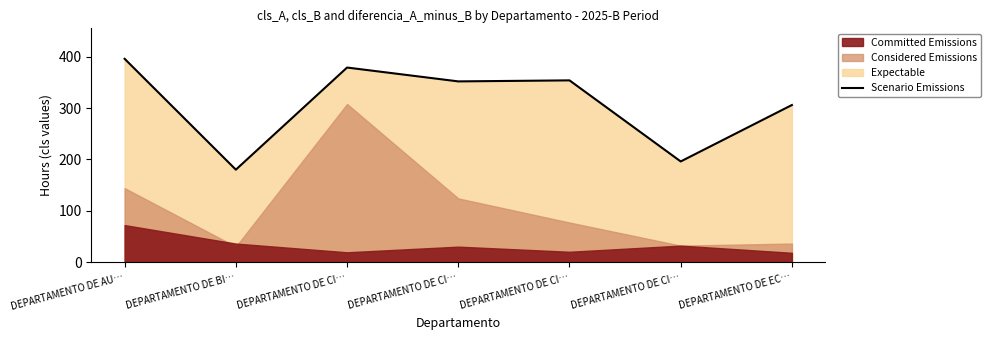

The value at DEPARTAMENTO DE CI… is 196. True or false?

True